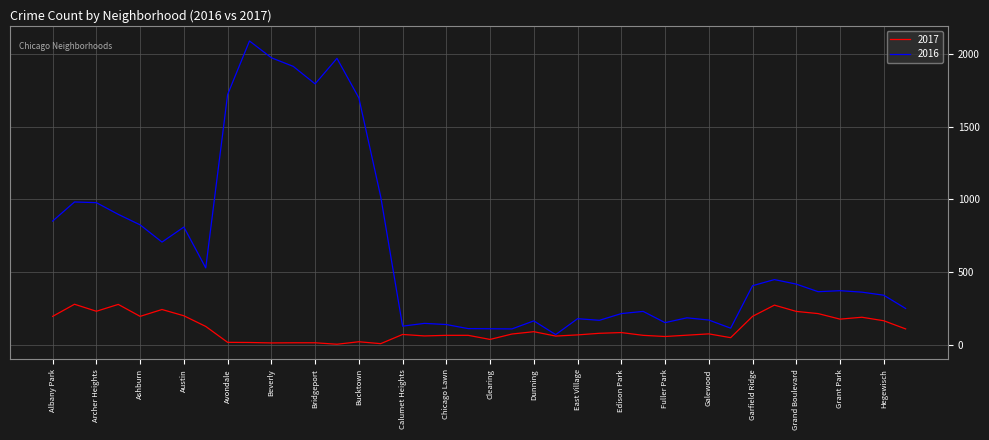

How many lines are shown in the chart?

2